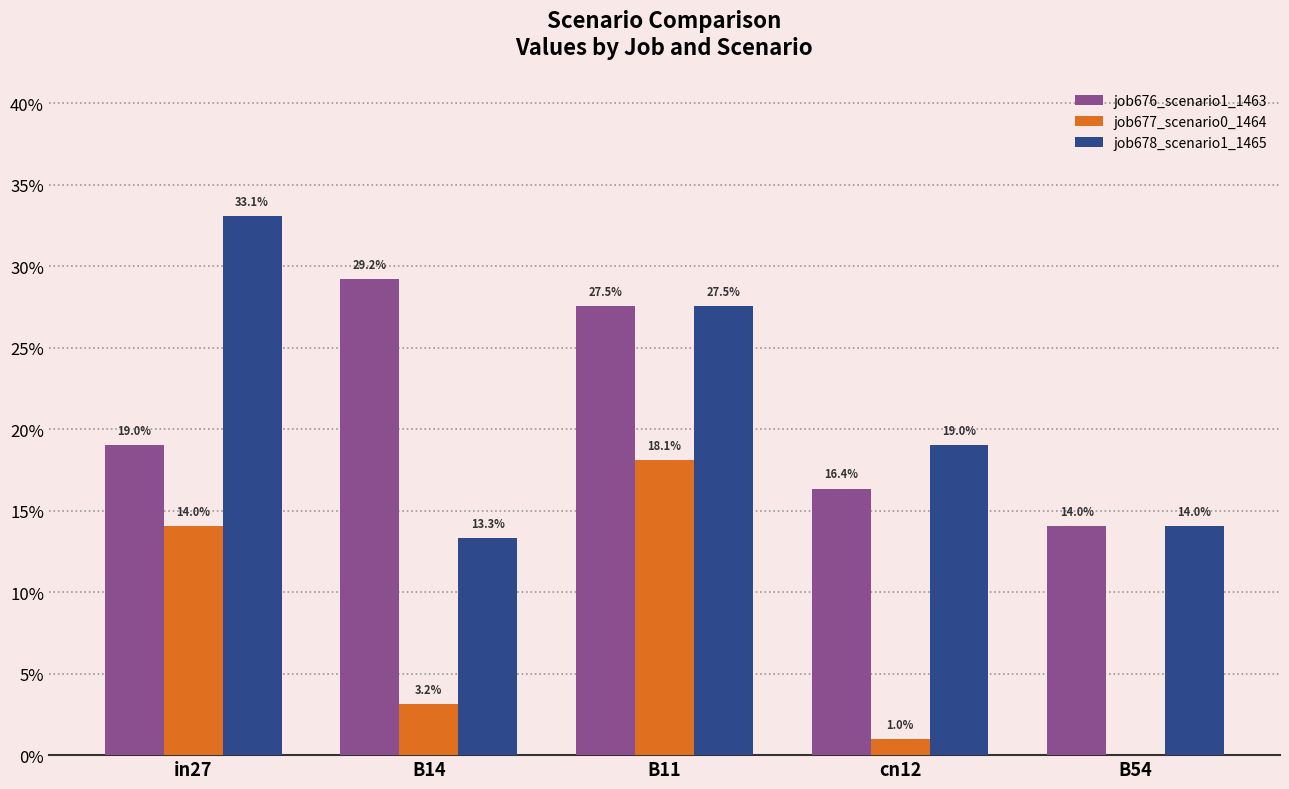

At which category is the sum across all series the highest?

B11